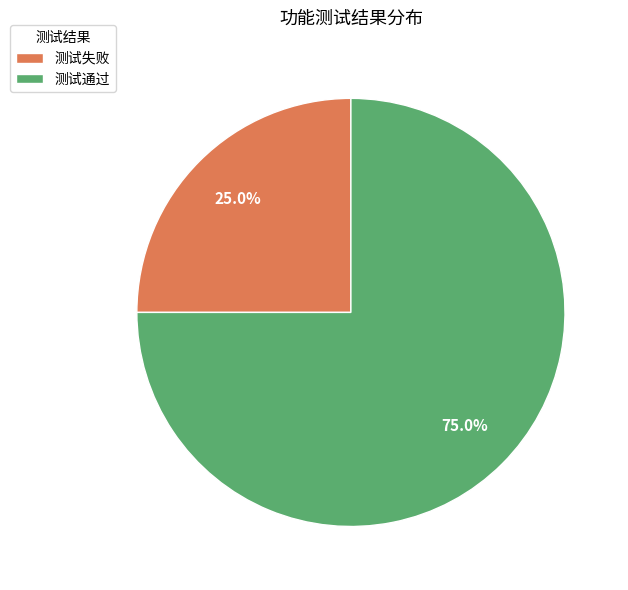

How many segments does this pie chart have?

2